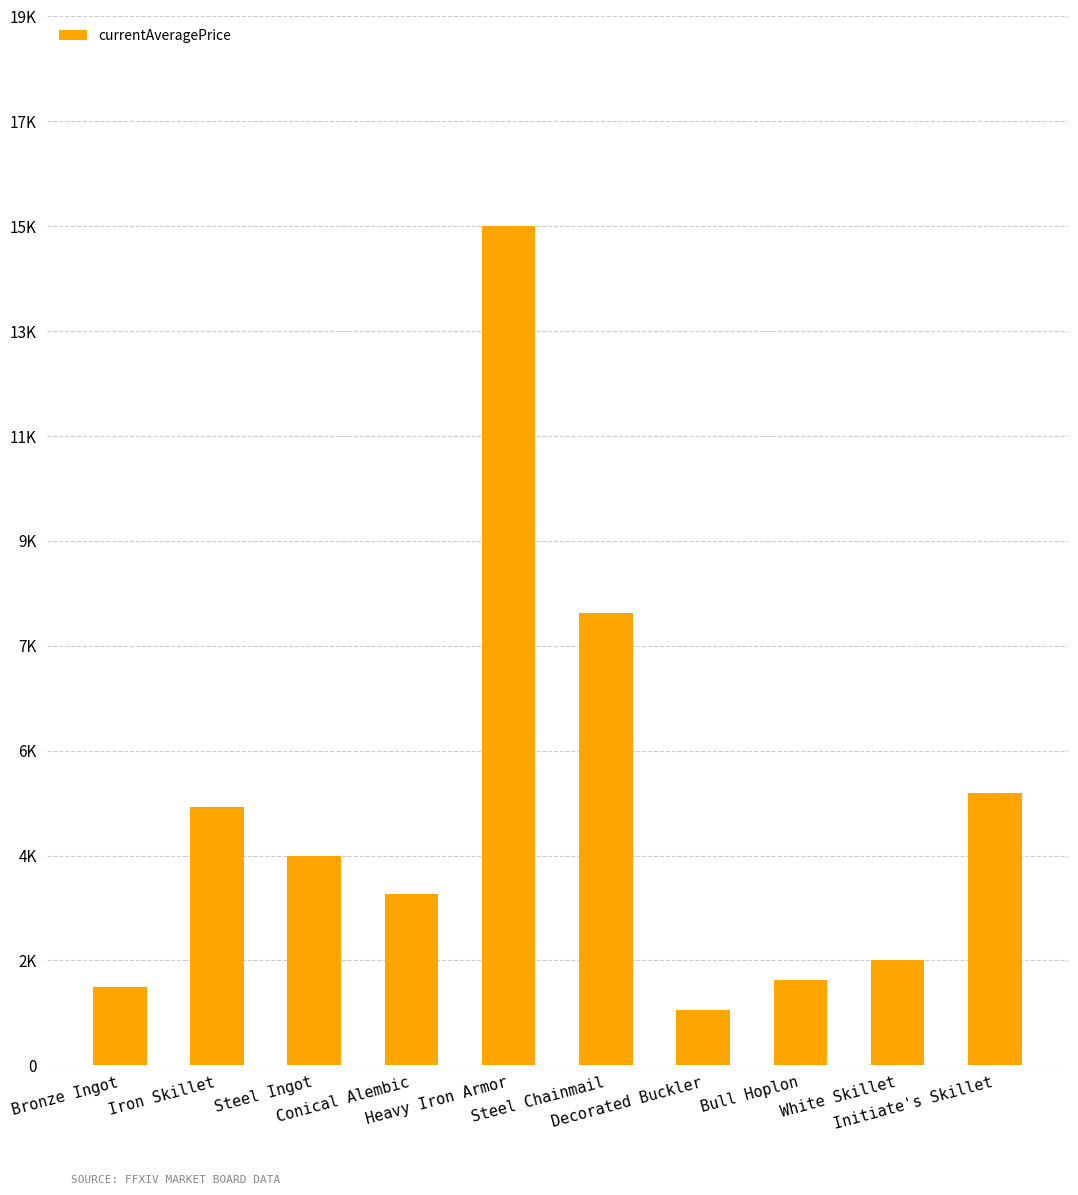

List the labels in order of value, smallest first.

Decorated Buckler, Bronze Ingot, Bull Hoplon, White Skillet, Conical Alembic, Steel Ingot, Iron Skillet, Initiate's Skillet, Steel Chainmail, Heavy Iron Armor